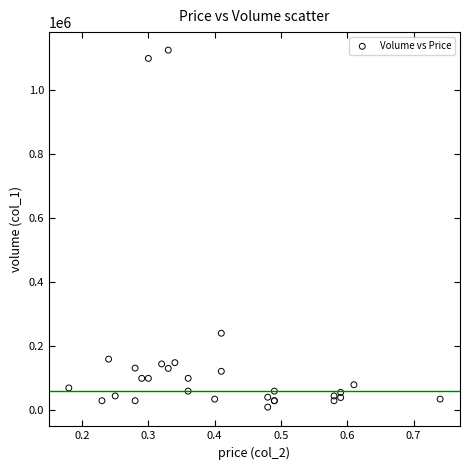

What Y value in the scatter plot is closest to 568000?

241000